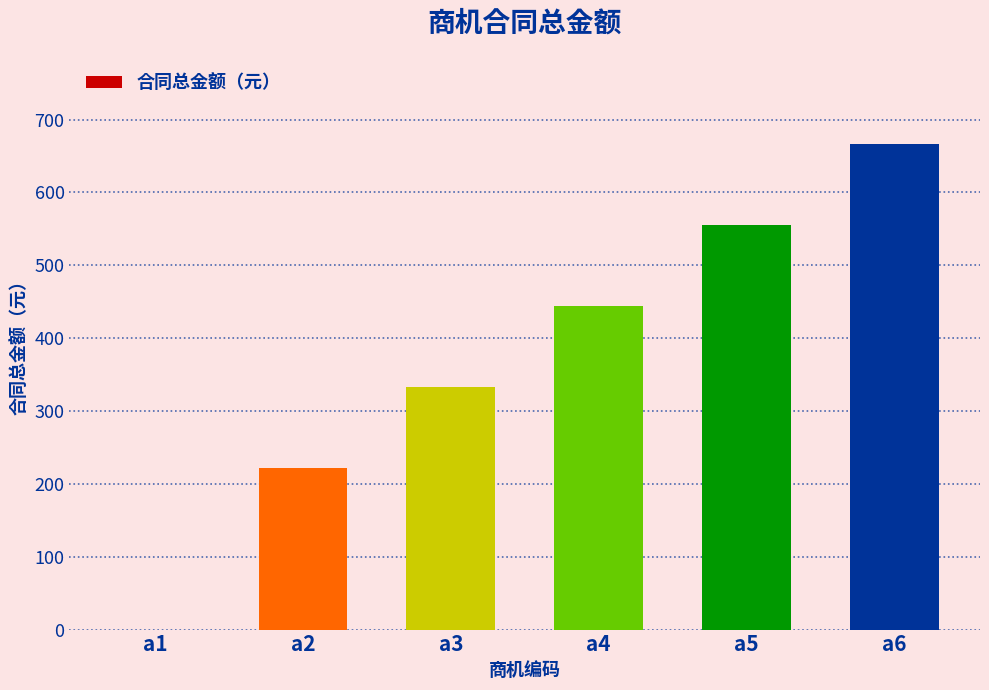

How many values are above zero?

5